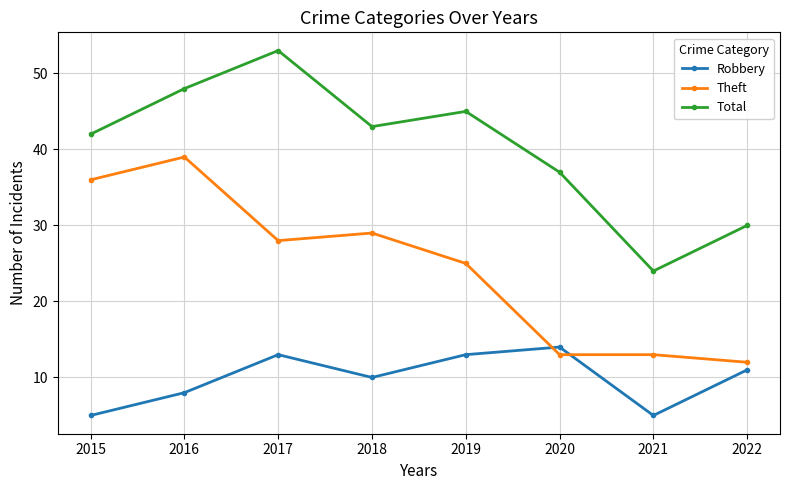

What is the value of the Theft point at the 4th from the left?

29